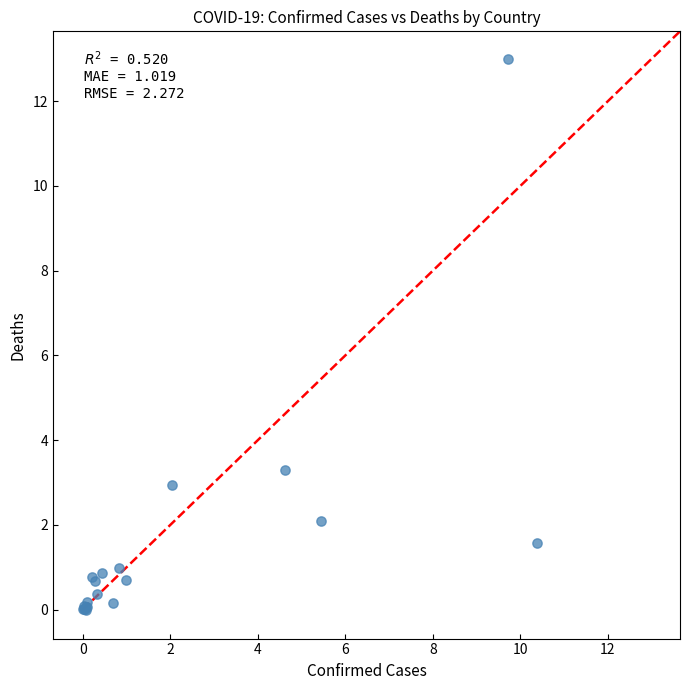

What Y value in the scatter plot is closest to 6?

3.3